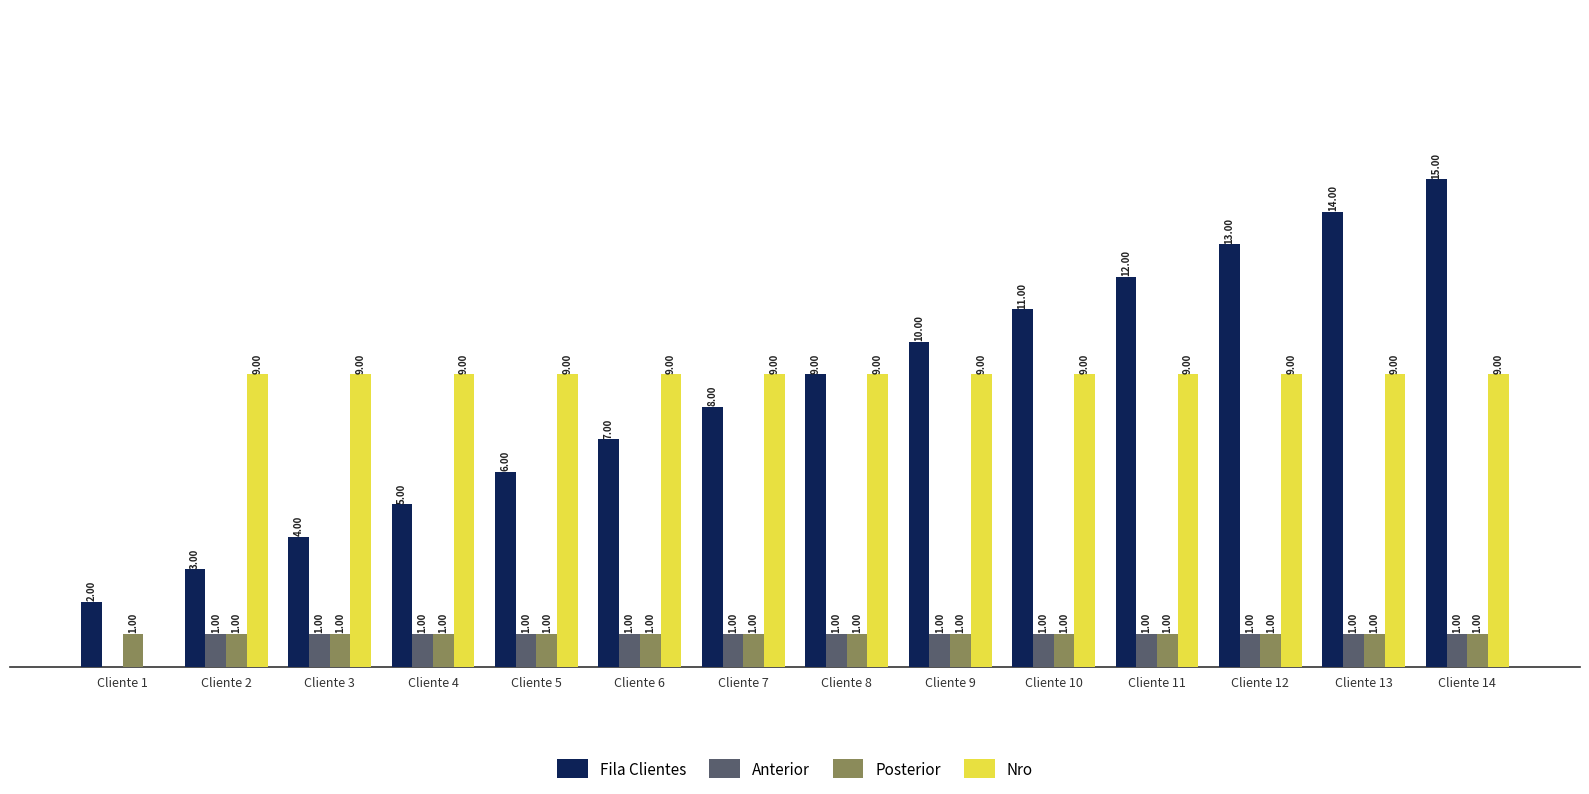

Are the bars grouped side by side (vs. stacked)?

Yes